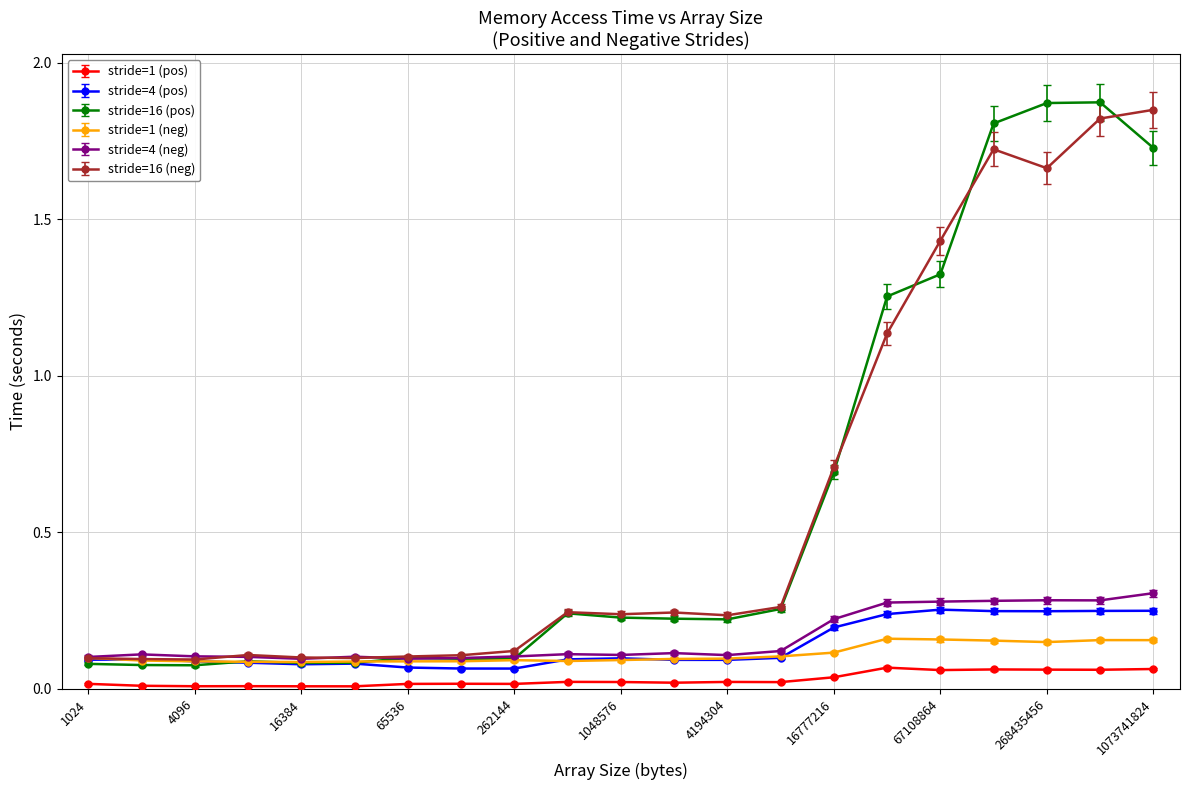

True or false: stride=4 (neg) and stride=1 (pos) cross at least once.

False